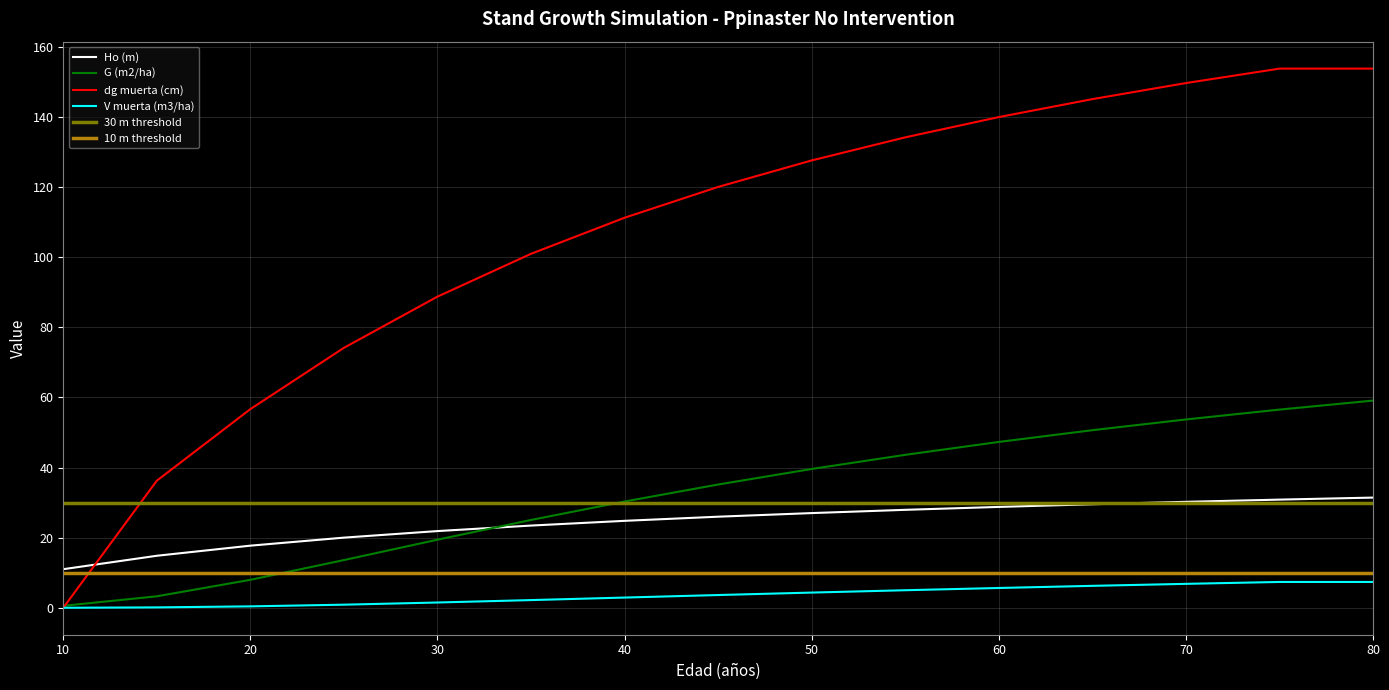

Which series has the largest total across all categories?

dg muerta (cm)